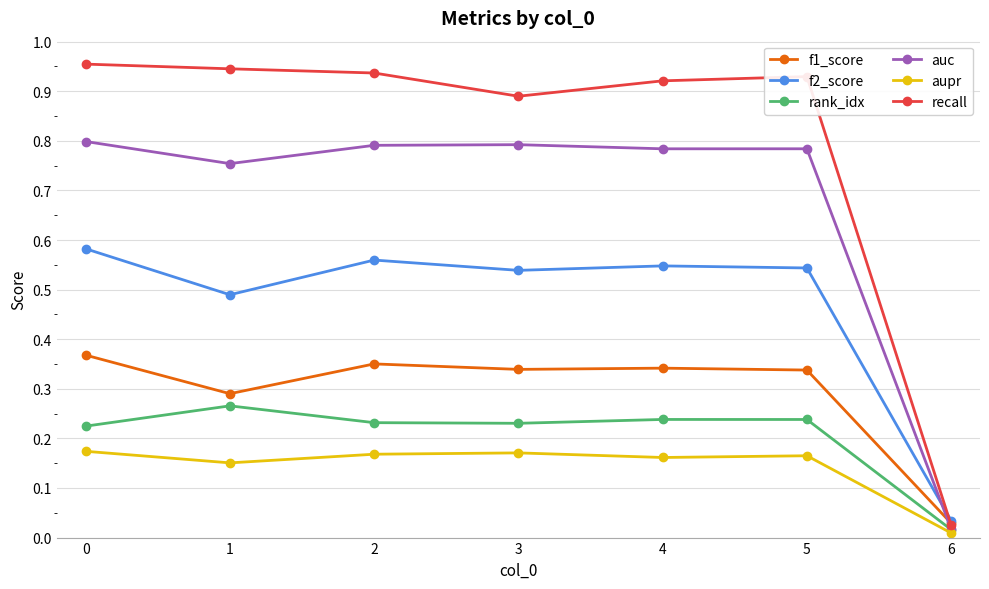

Count the number of data series in this chart.

6